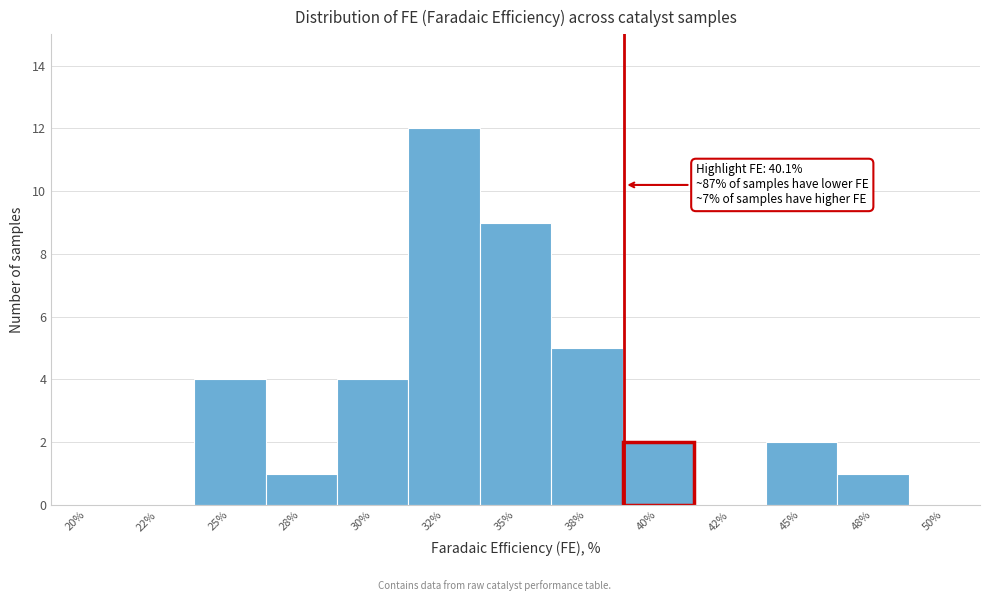

Reading left to right, extract all data points from this chart.

20%=0	22%=0	25%=4	28%=1	30%=4	32%=12	35%=9	38%=5	40%=2	42%=0	45%=2	48%=1	50%=0